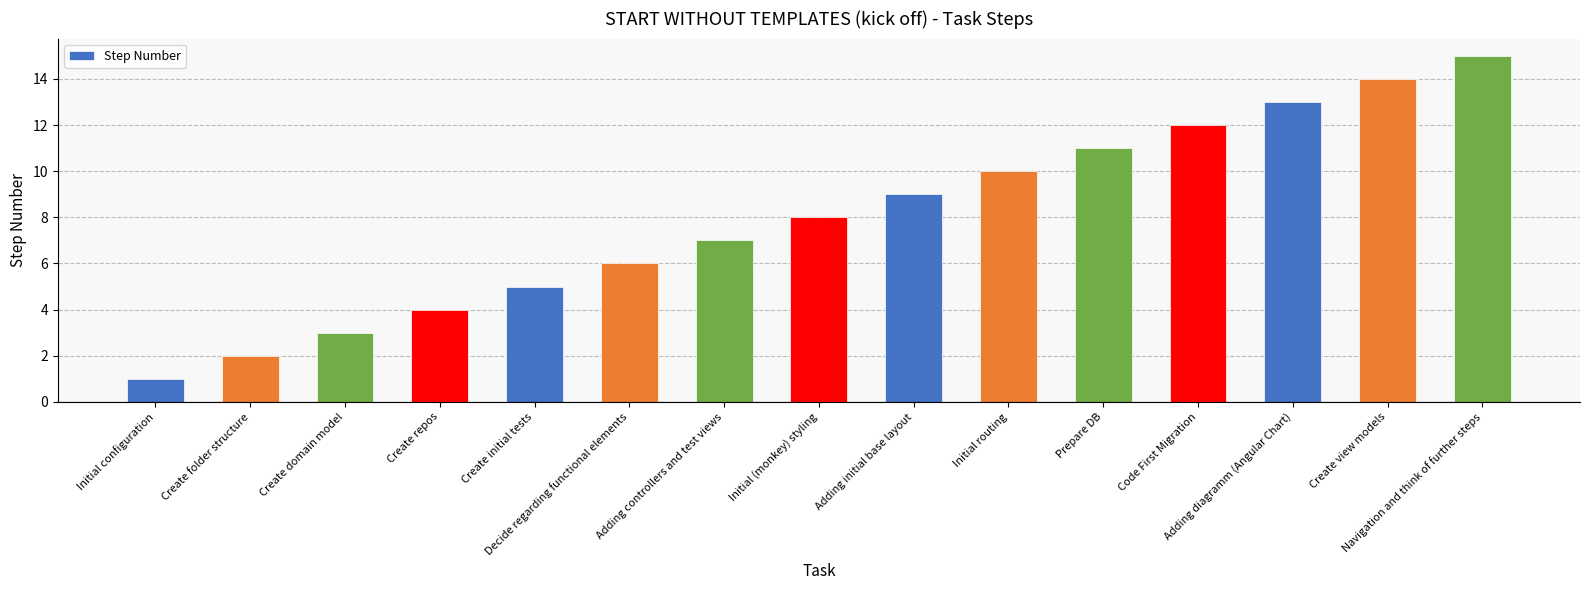

What is the average value?

8